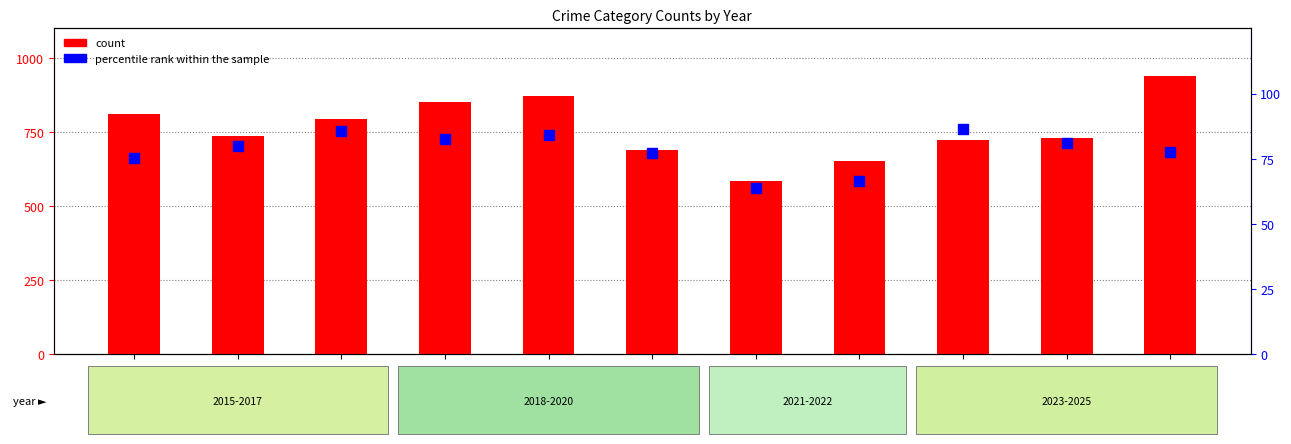

Which series reaches the maximum Y coordinate?

count